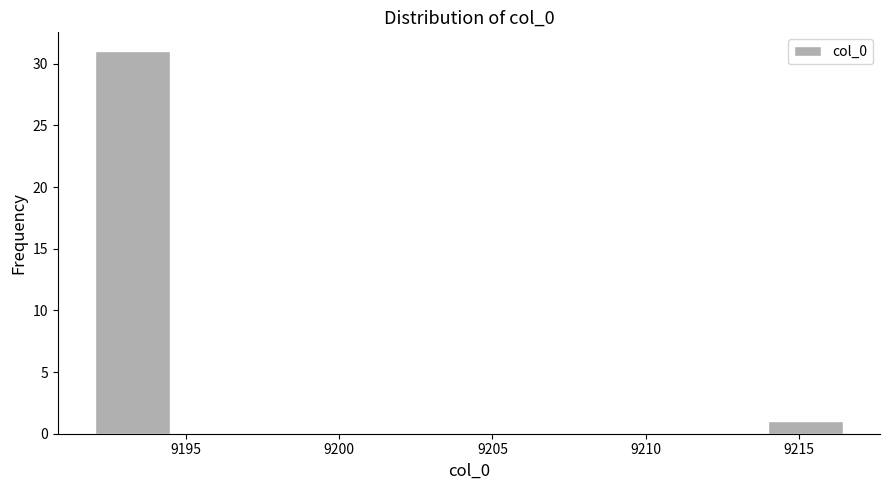

Reading left to right, list every bar in this chart as the range it spans on the x-axis followed by its height. Neither the bar edges nor the heights are printed on the chart, so give them approximately, as read against the axes.

9192.0 to 9194.5: 31
9194.5 to 9197.0: 0
9197.0 to 9199.5: 0
9199.5 to 9202.0: 0
9202.0 to 9204.0: 0
9204.0 to 9206.5: 0
9206.5 to 9209.0: 0
9209.0 to 9211.5: 0
9211.5 to 9214.0: 0
9214.0 to 9216.5: 1